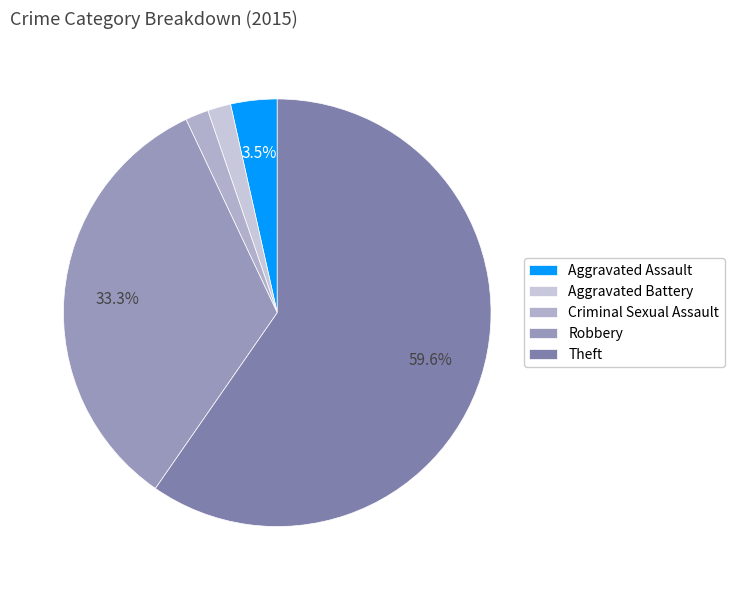

Is the sum of Aggravated Battery and Theft greater than half?

Yes